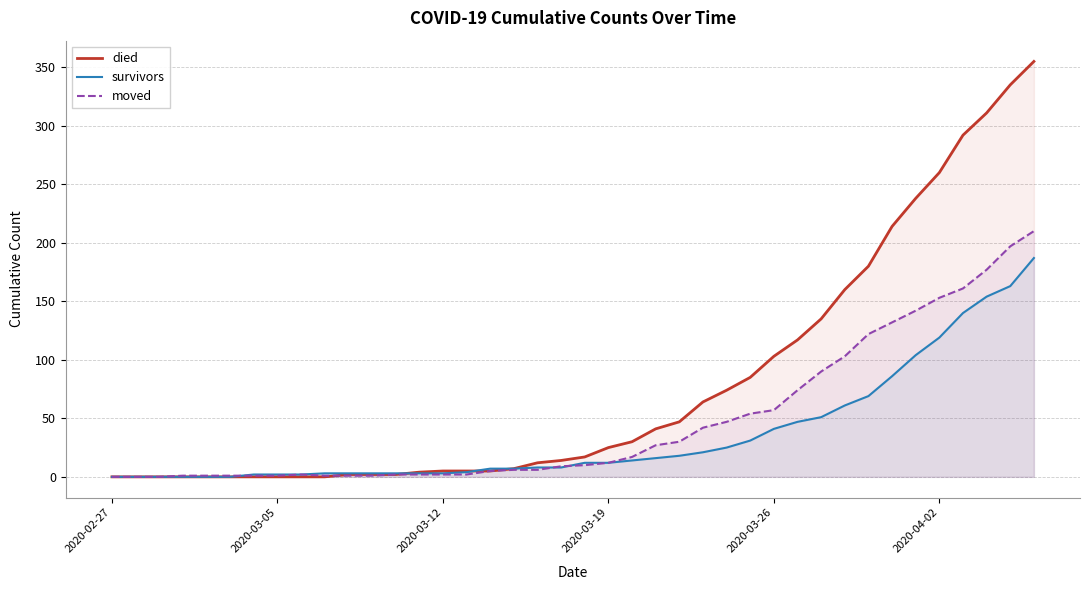

What is the sum of the died values at 17 and 30?

142